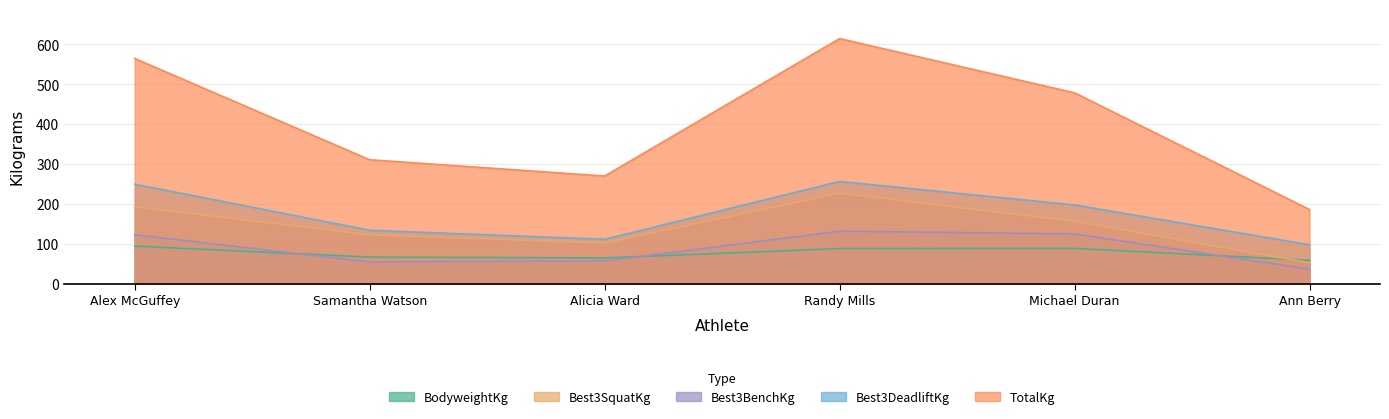

What is the difference between the maximum and minimum values in the BodyweightKg series?

35.7